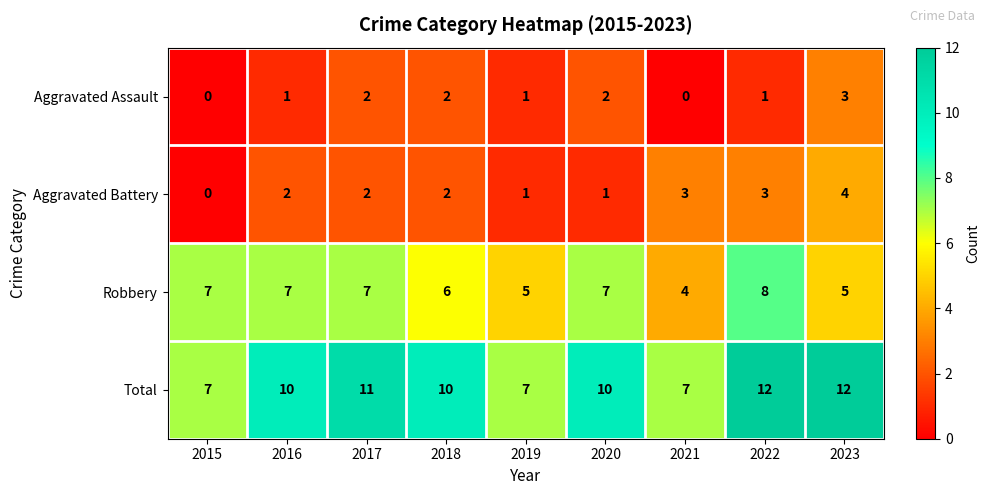

What is the total value across all series at 2020?

20